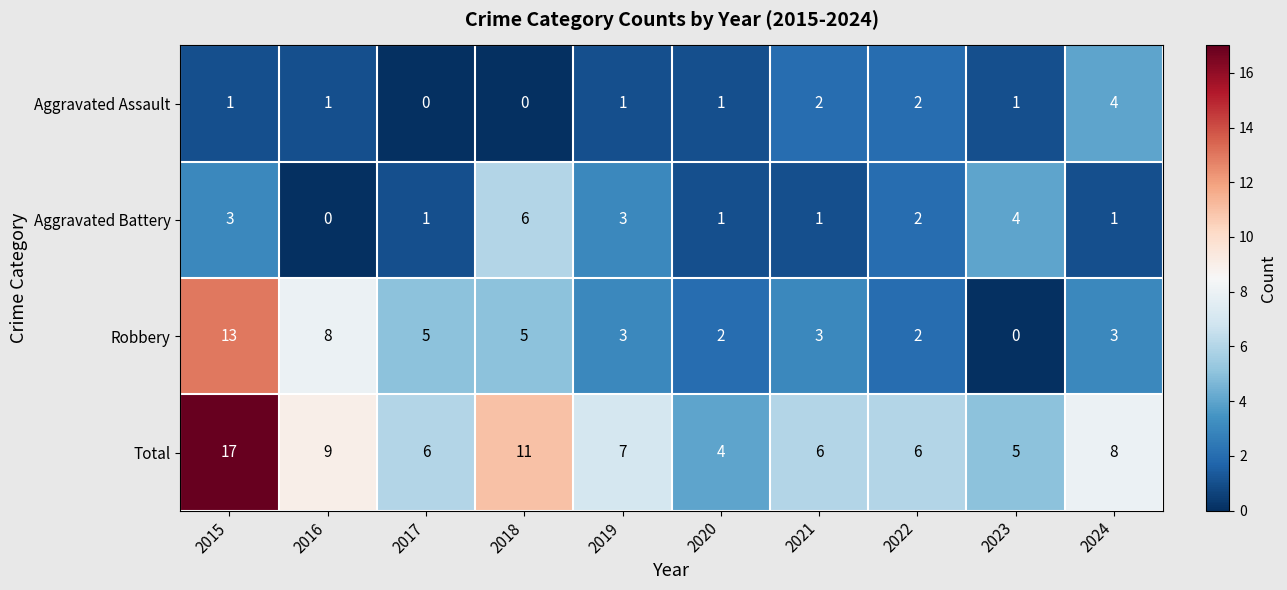

Count the number of data series in this chart.

4